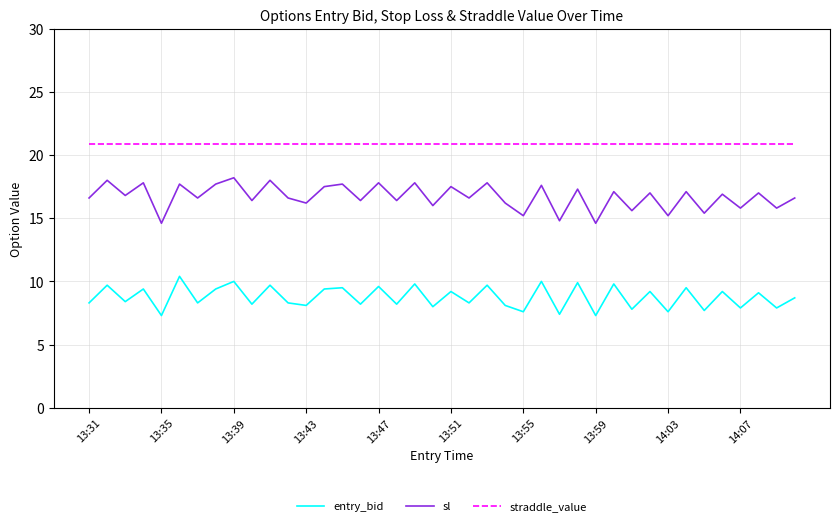

How many interior local valleys does the sl series have?

17